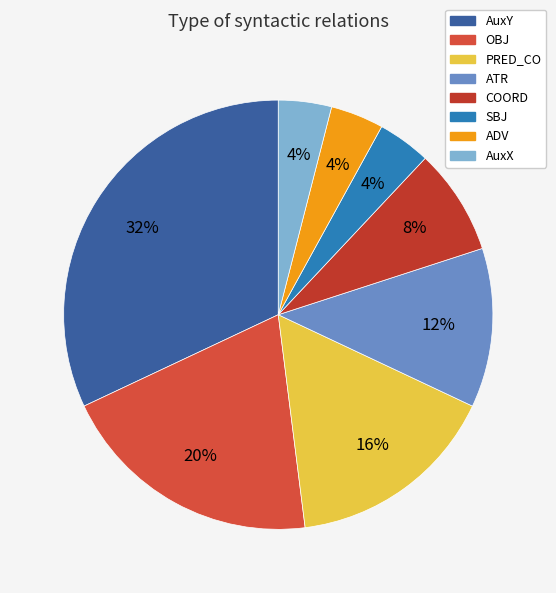

Between ADV and SBJ, which is larger?

ADV